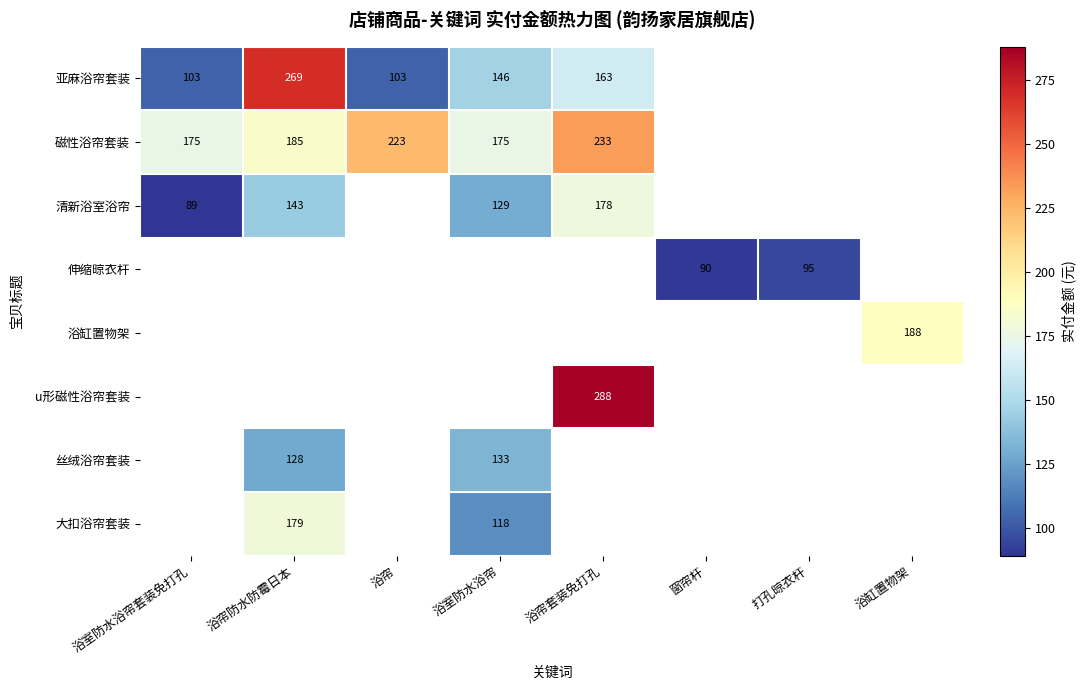

The value of 浴缸置物架 at 浴缸置物架 is 250. True or false?

False